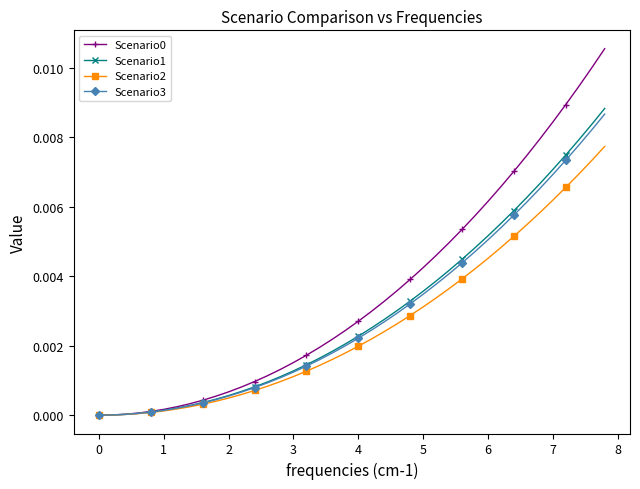

Count the number of data series in this chart.

4